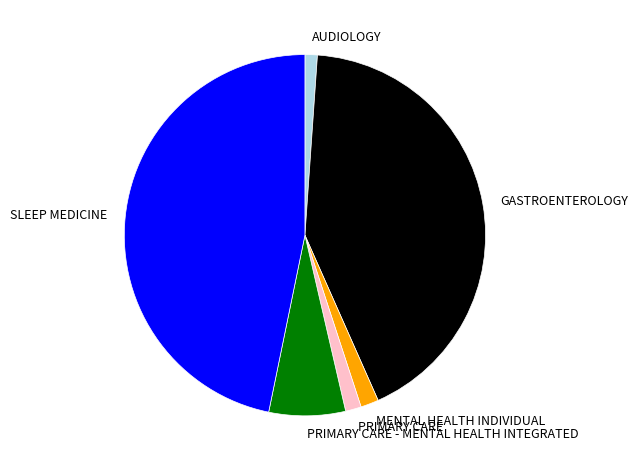

Does SLEEP MEDICINE represent more than half of the total?

No